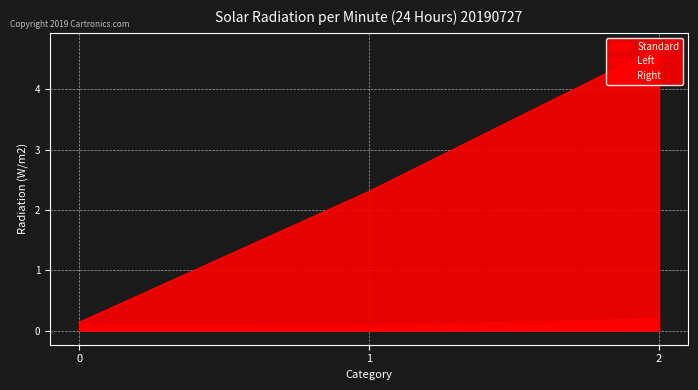

True or false: Right has a value of 0.2 at 2.

True